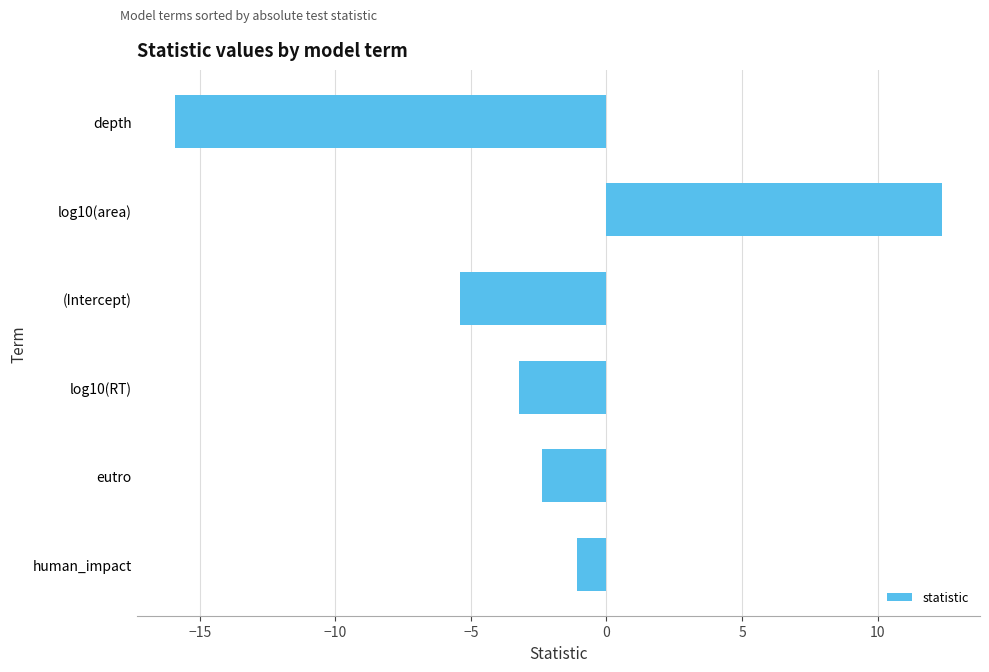

True or false: the data shows 22.2 at log10(area).

False